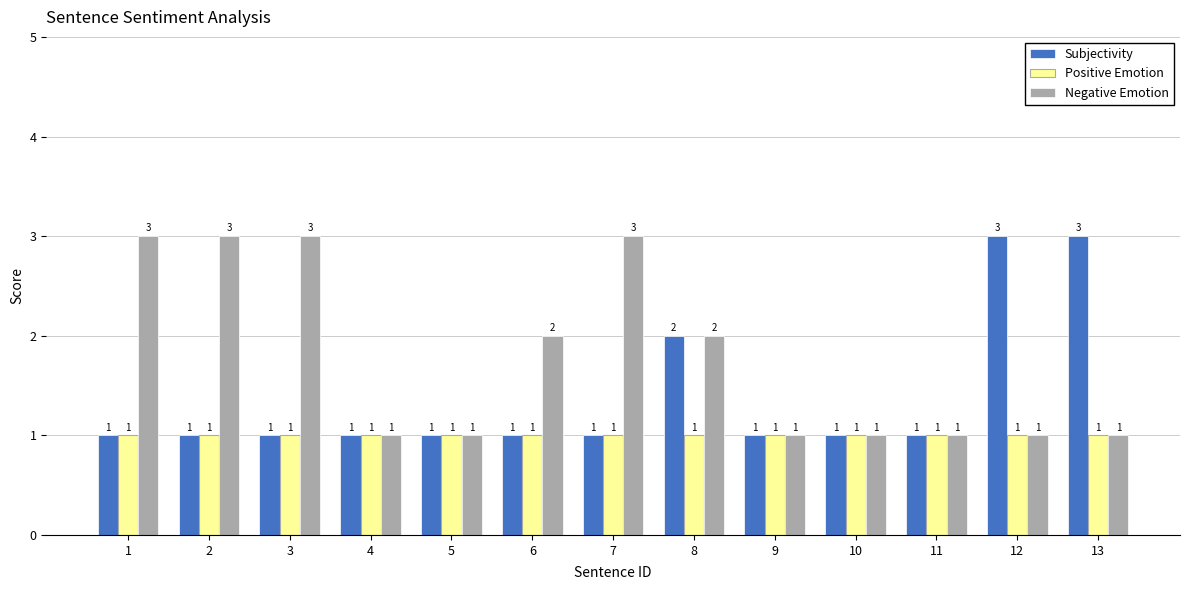

What is the maximum value shown in the chart?

3